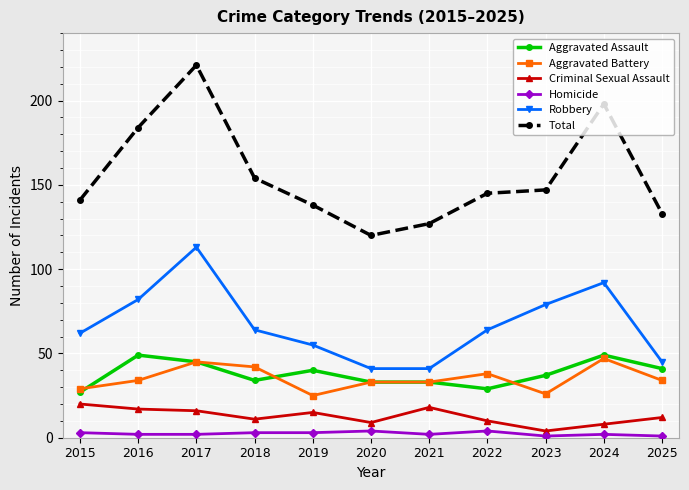

True or false: Robbery has more than 1 interior local peaks.

True